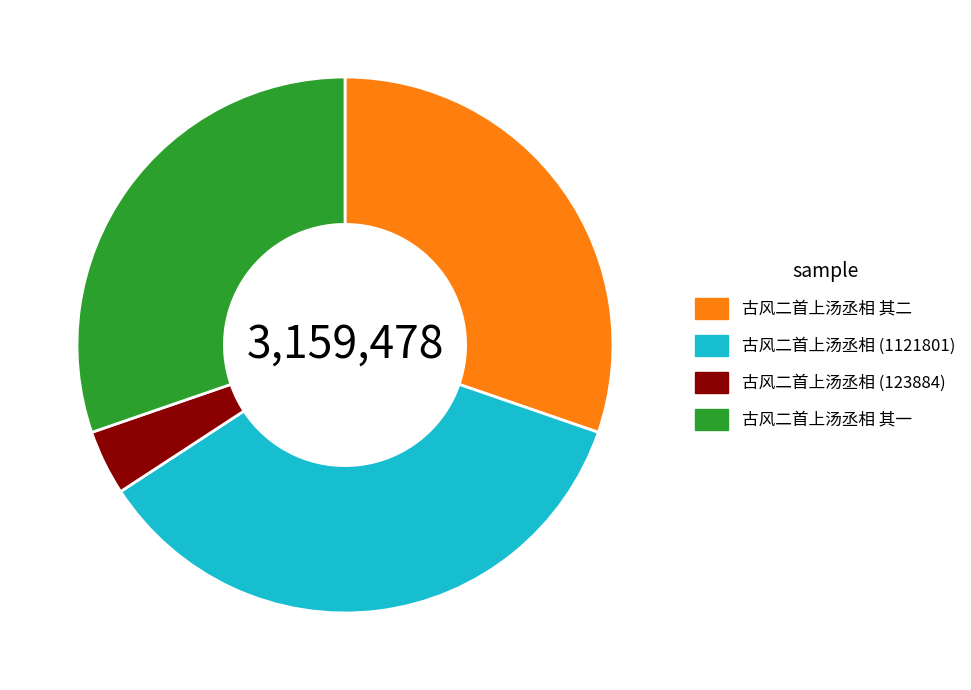

How many segments does this pie chart have?

4